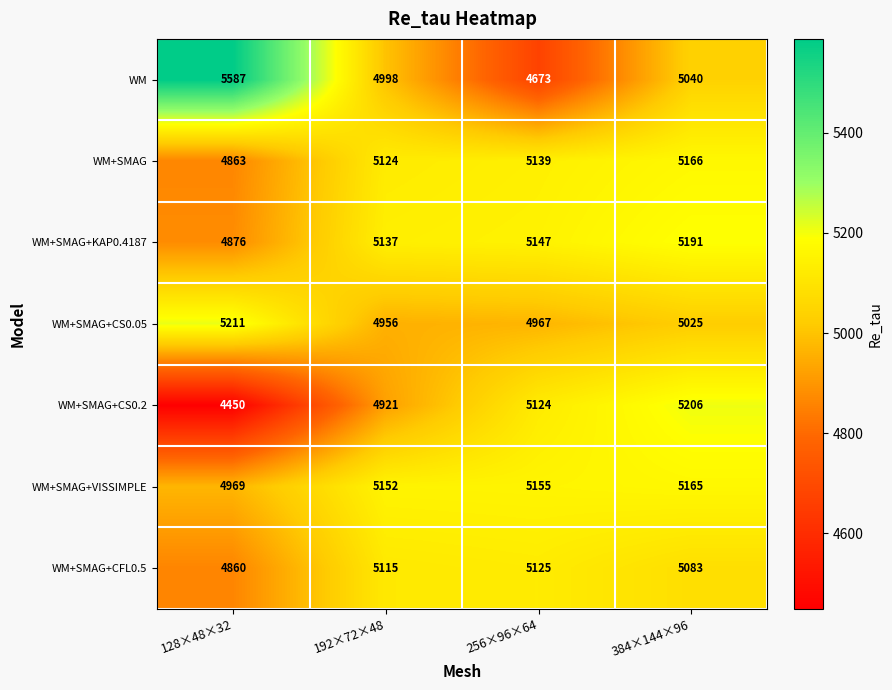

At which category is the sum across all series the highest?

384×144×96